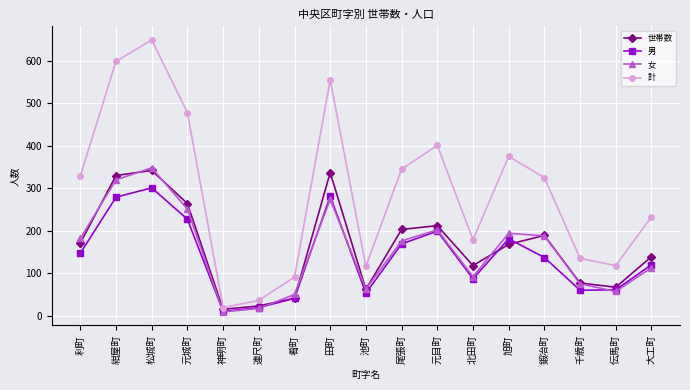

What is the label of the 6th point from the left?

連尺町